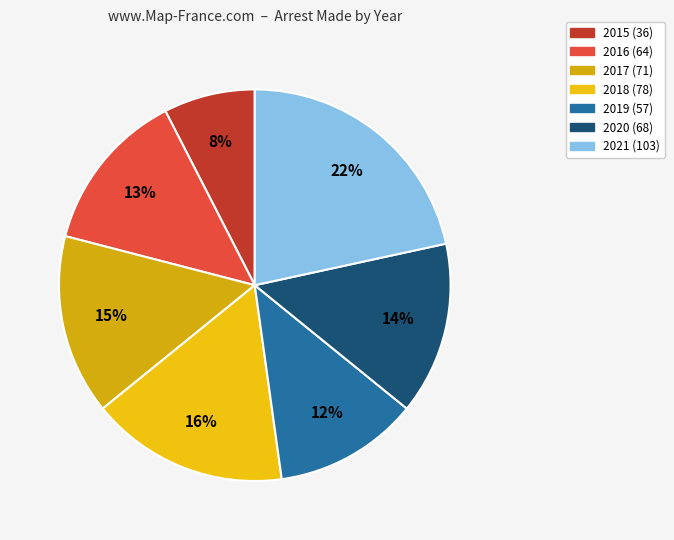

Is the sum of 2020 and 2019 greater than half?

No